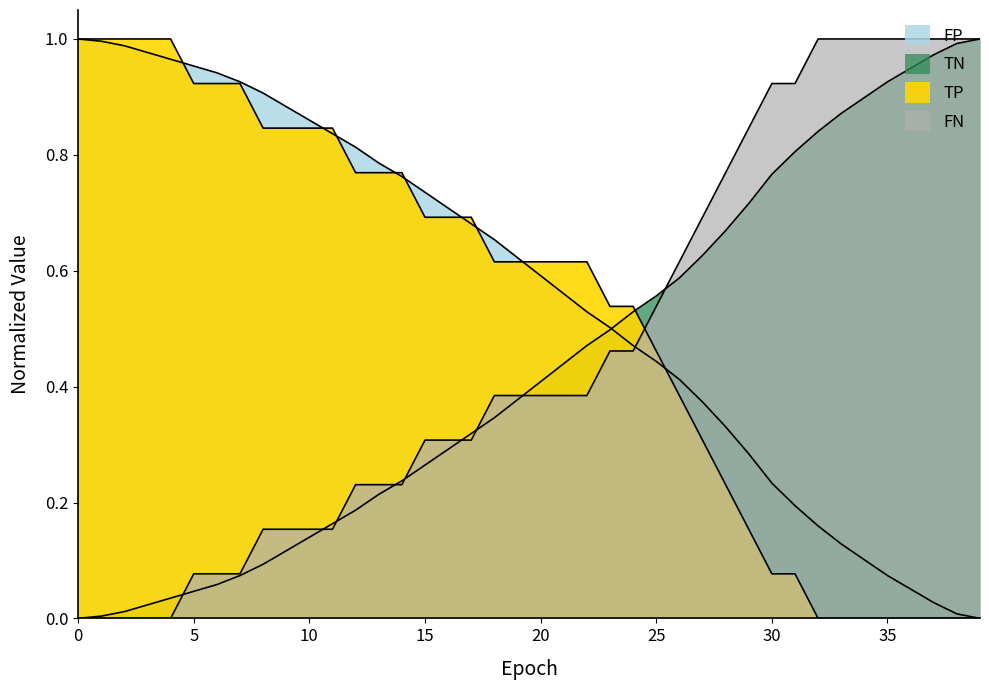

What is the sum of all FP values?

17.5